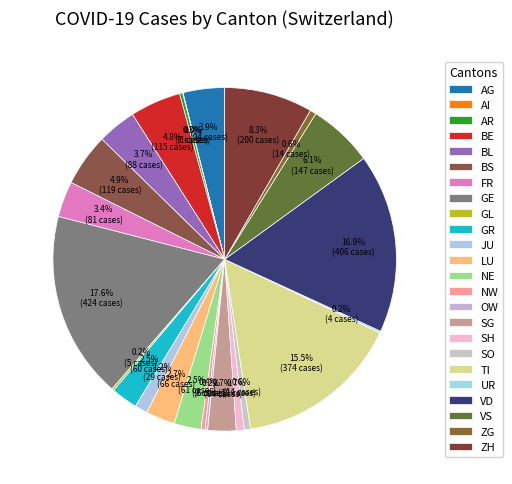

Is it true that UR is 15% of the pie?

False